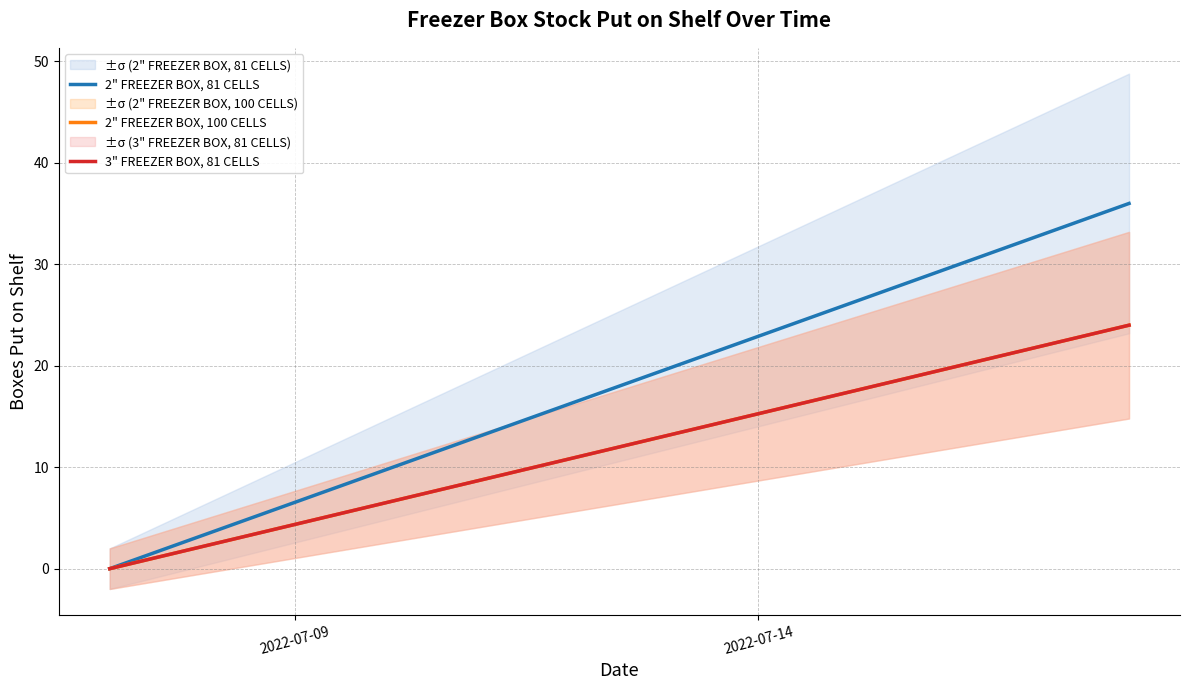

Which series has the widest spread of values?

2" FREEZER BOX, 81 CELLS